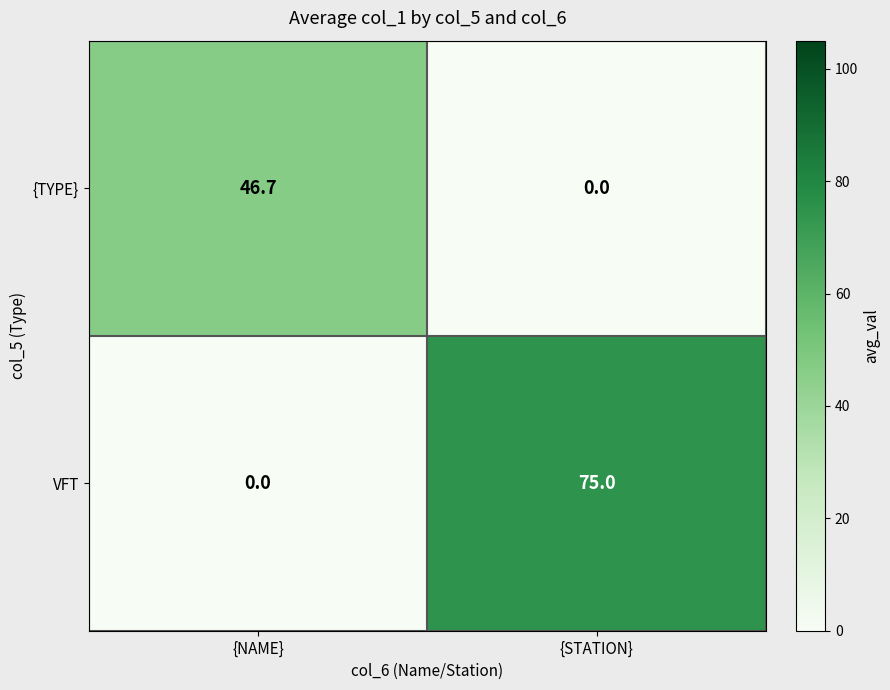

List the series in order of their peak value, lowest first.

{TYPE}, VFT